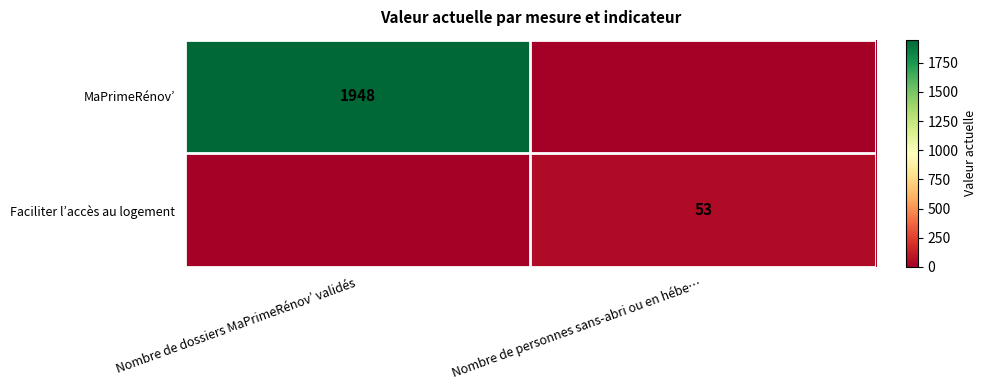

Rank the series by their average value, from lowest to highest.

Faciliter l’accès au logement, MaPrimeRénov’